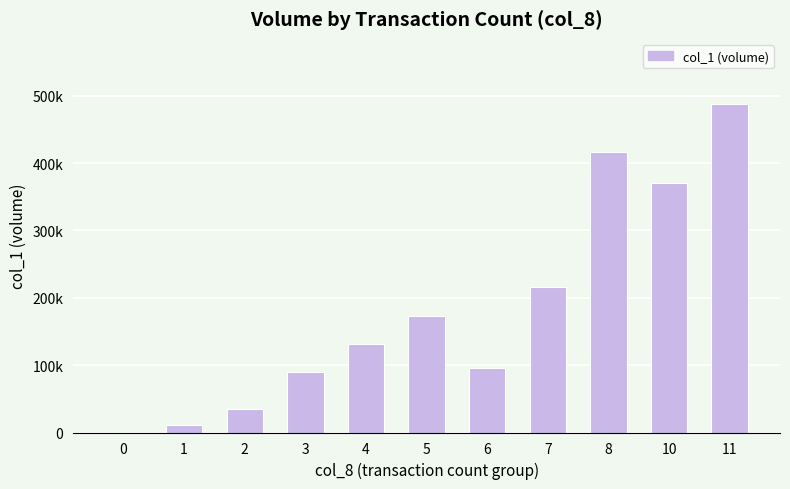

How many bars are there in total?

11